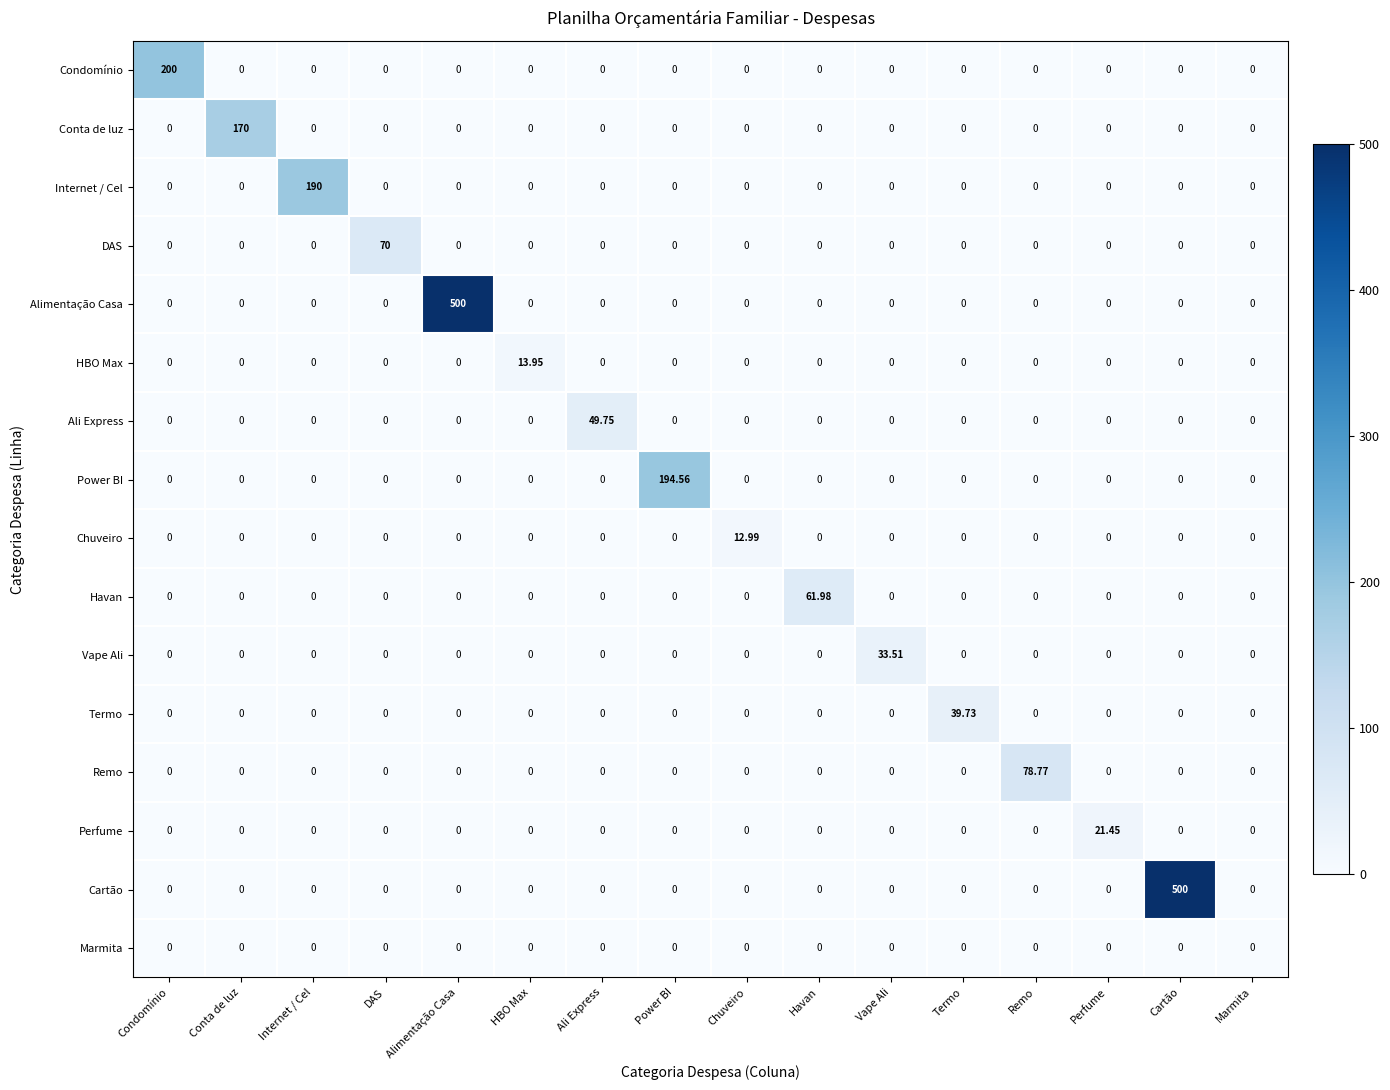

How many categories are shown in the chart?

16